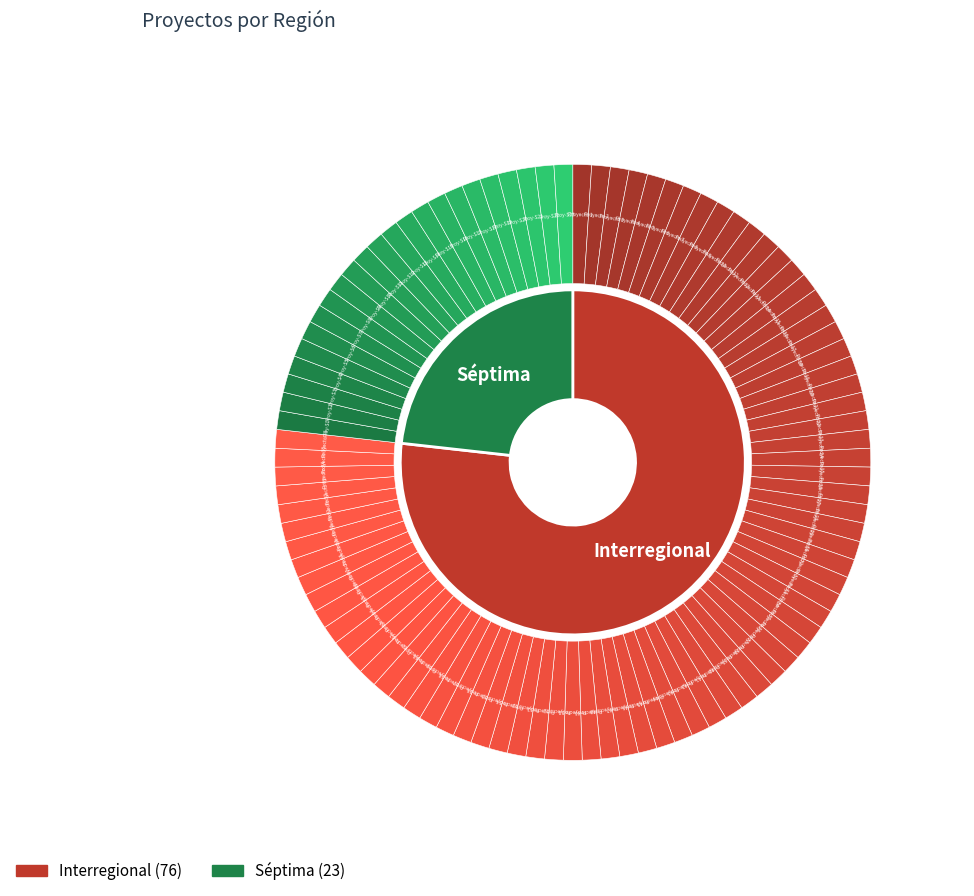

How many slices are in this pie chart?

2